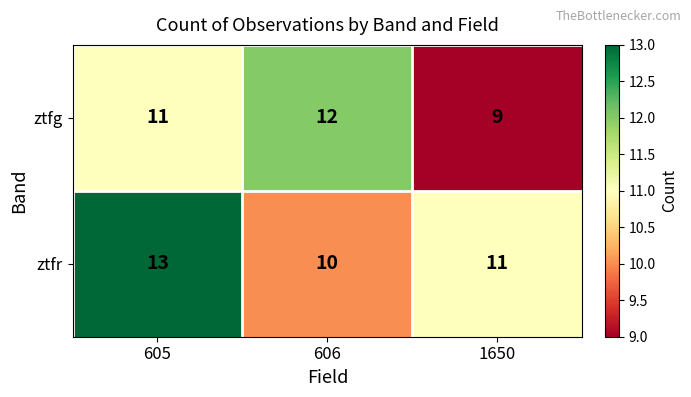

At which category is the sum across all series the highest?

605